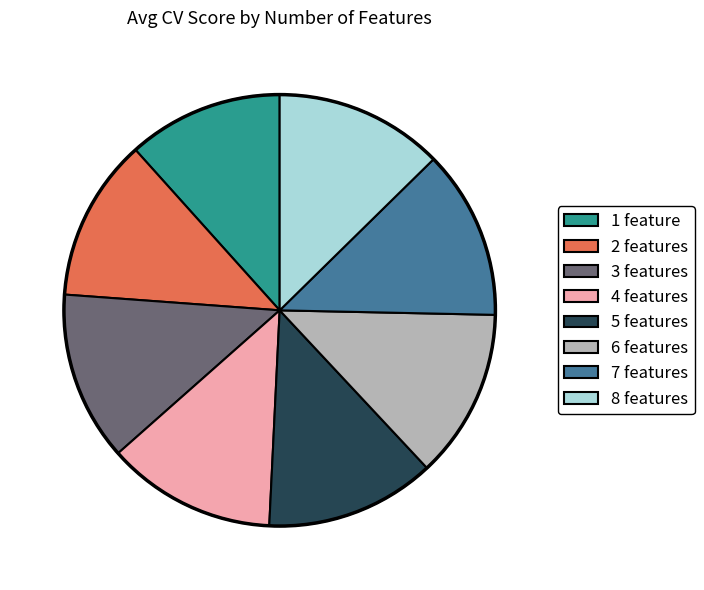

Which category has the smallest portion of the pie?

1 feature